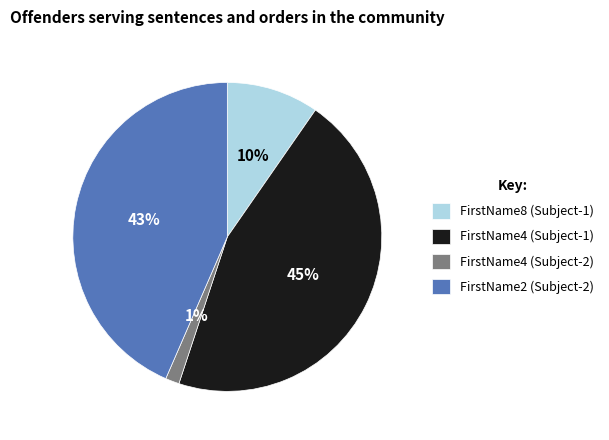

Is there a majority slice in this chart?

No